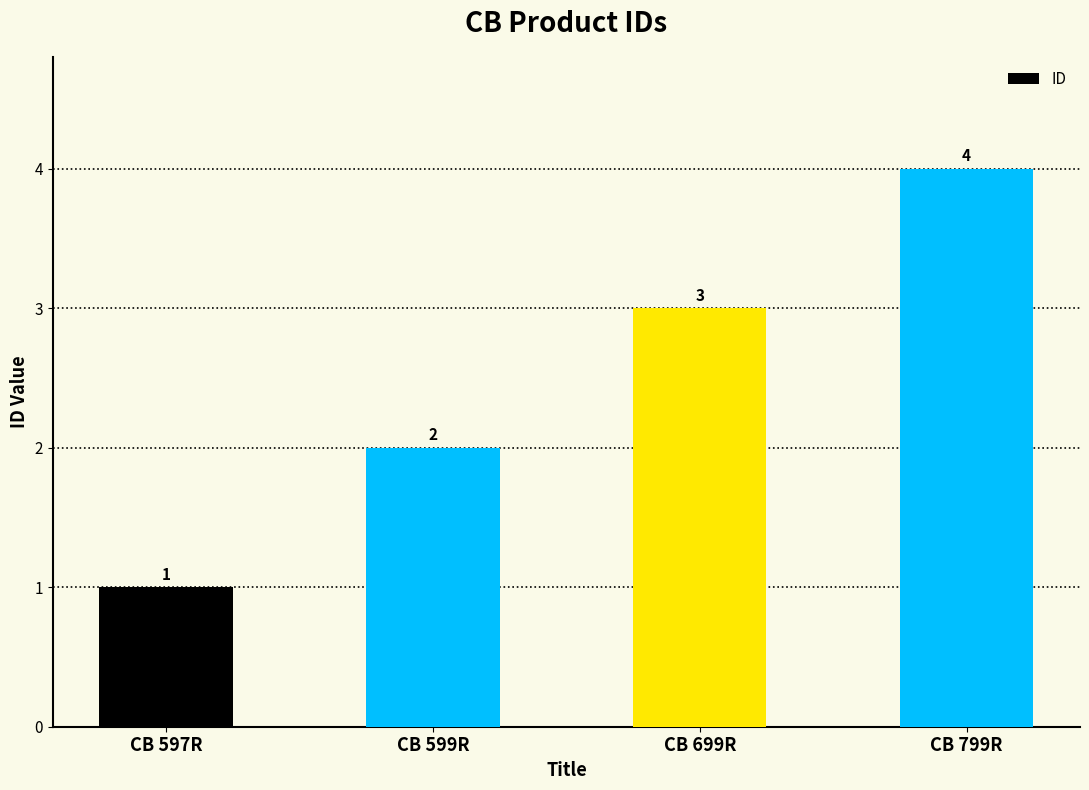

True or false: the data shows 1 at CB 597R.

True